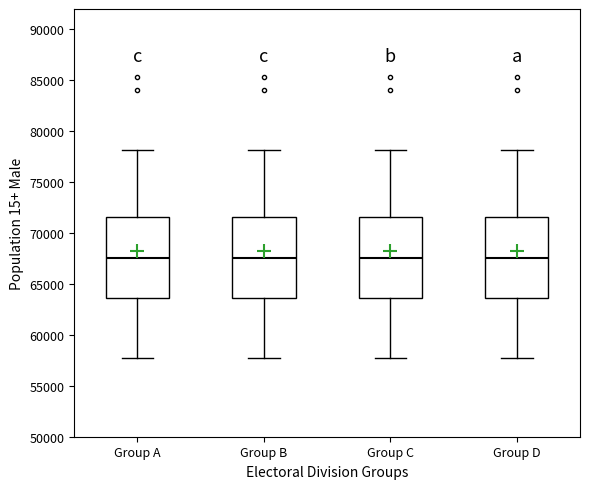

Reading left to right, read every box against the y-axis: the position of its median line, the range the box covers, and the ends of its whiskers. The values are not printed on the chart, so give them approximately, as read against the axis.

Group A: median 67500, box 63500 to 71500, whiskers 57500 to 78000
Group B: median 67500, box 63500 to 71500, whiskers 57500 to 78000
Group C: median 67500, box 63500 to 71500, whiskers 57500 to 78000
Group D: median 67500, box 63500 to 71500, whiskers 57500 to 78000